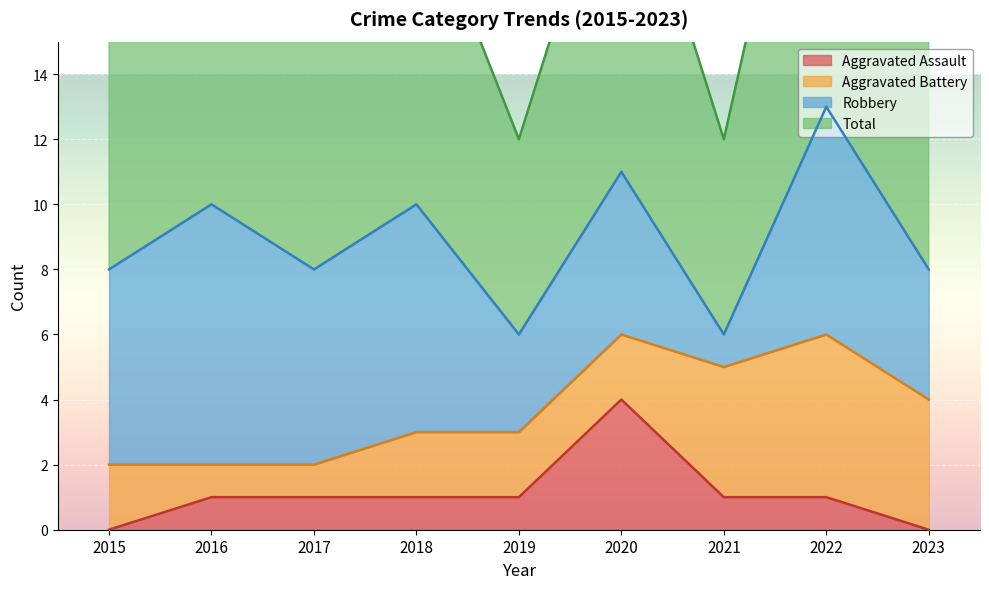

Is it true that Aggravated Assault equals 2 at 2021?

False